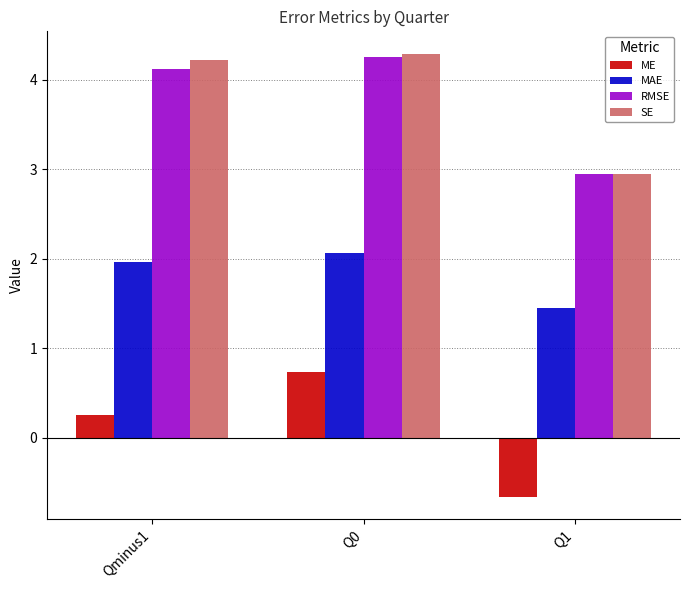

List the labels in order of RMSE value, smallest first.

Q1, Qminus1, Q0